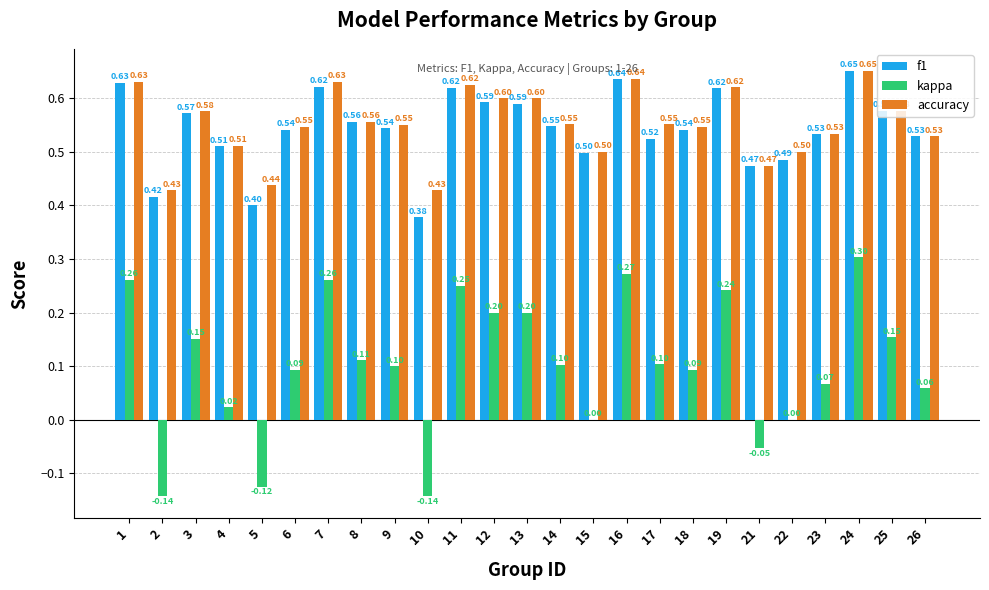

True or false: accuracy has a value of 0.7 at 22.

False